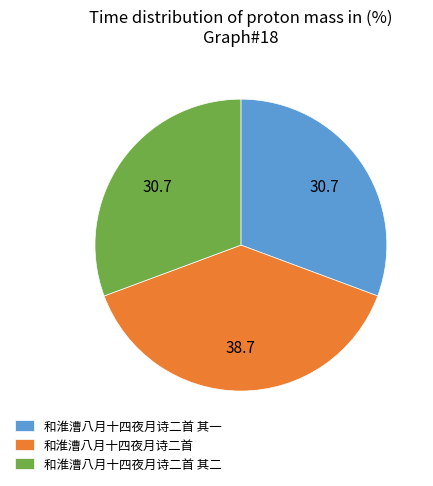

Is it true that 和淮漕八月十四夜月诗二首 其一 is 31% of the pie?

True